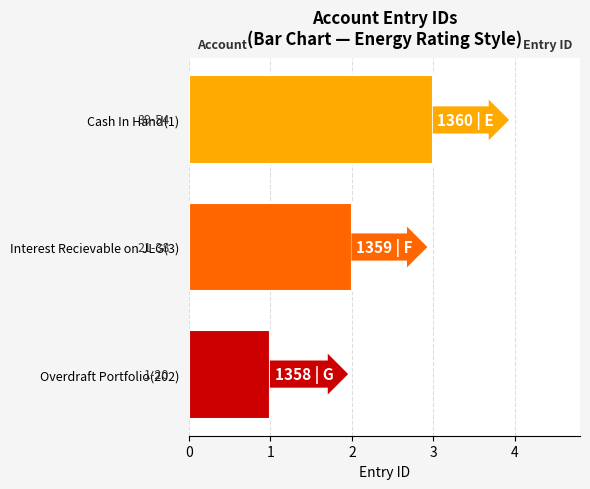

Is it true that the value at Overdraft Portfolio(202) is 0?

False